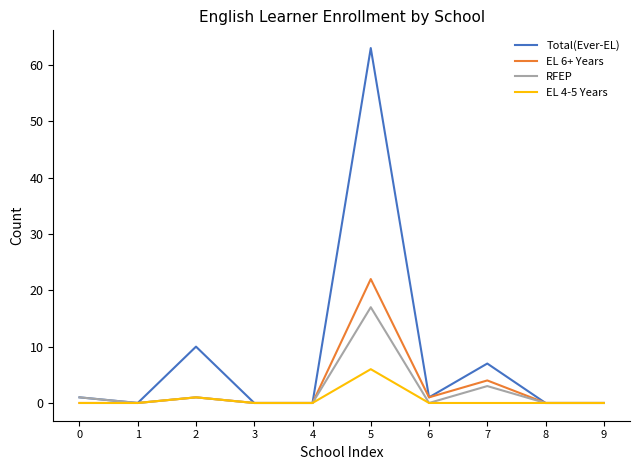

Reading right to left, what are all the values shown in this chart?

Total(Ever-EL): 9=0	8=0	7=7	6=1	5=63	4=0	3=0	2=10	1=0	0=1
EL 6+ Years: 9=0	8=0	7=4	6=1	5=22	4=0	3=0	2=1	1=0	0=0
RFEP: 9=0	8=0	7=3	6=0	5=17	4=0	3=0	2=1	1=0	0=1
EL 4-5 Years: 9=0	8=0	7=0	6=0	5=6	4=0	3=0	2=1	1=0	0=0